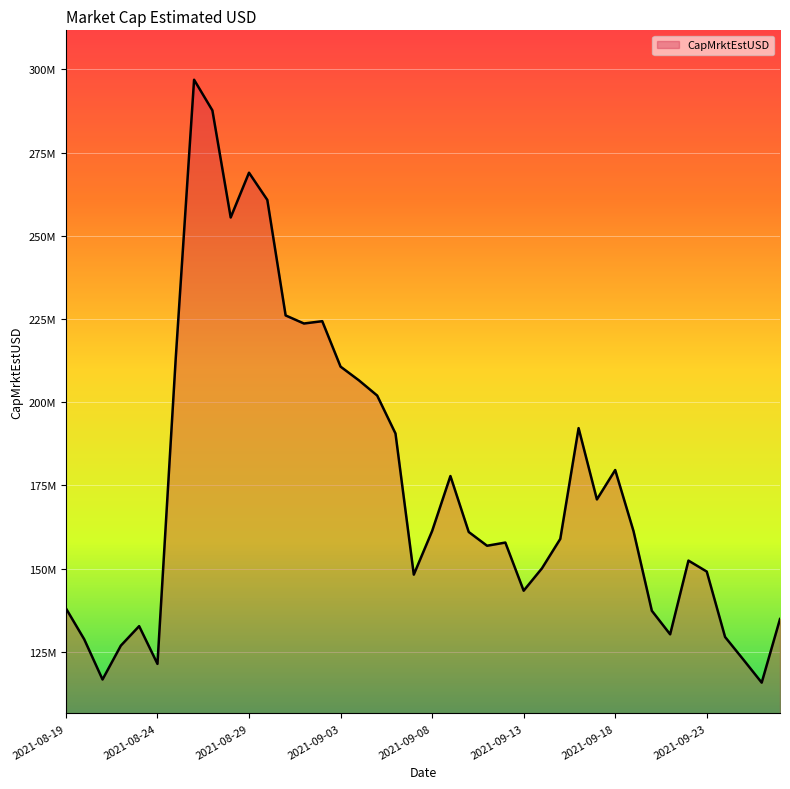

Is this an area chart (filled region under the line)?

Yes